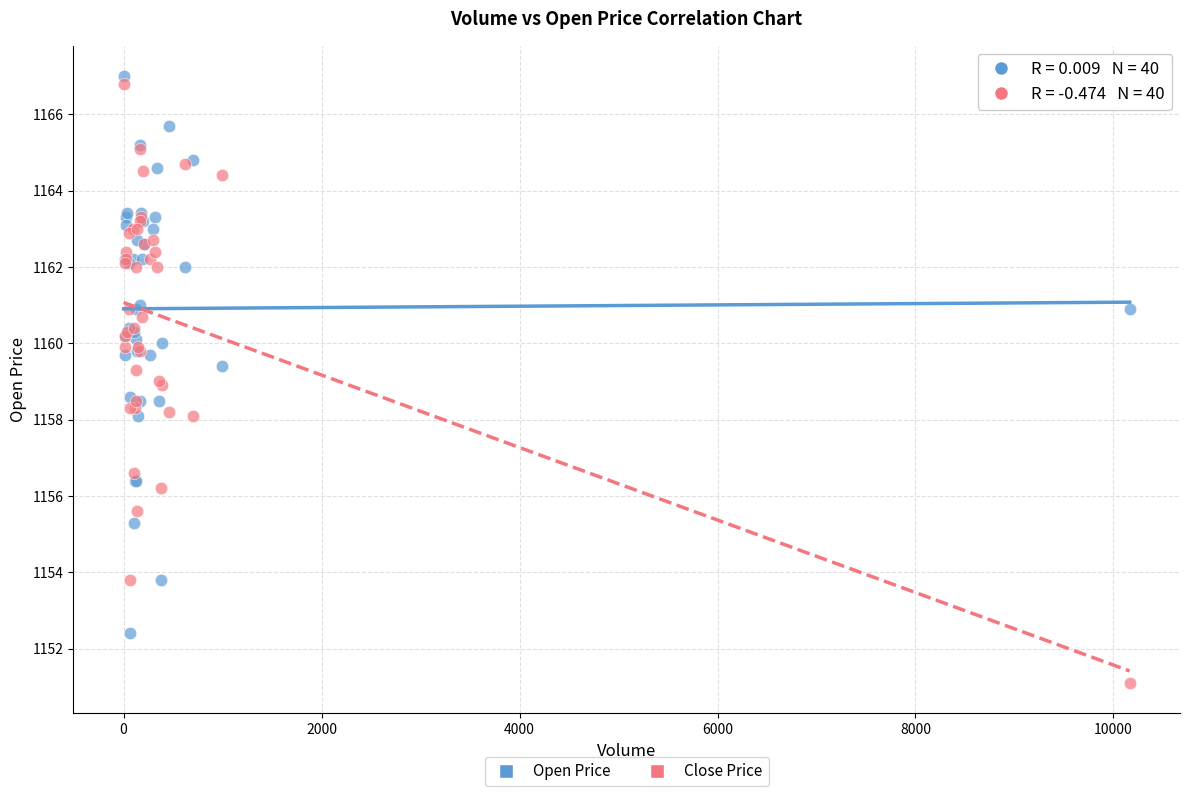

What is the X range (max minus min) for the scatter plot?

10164.0